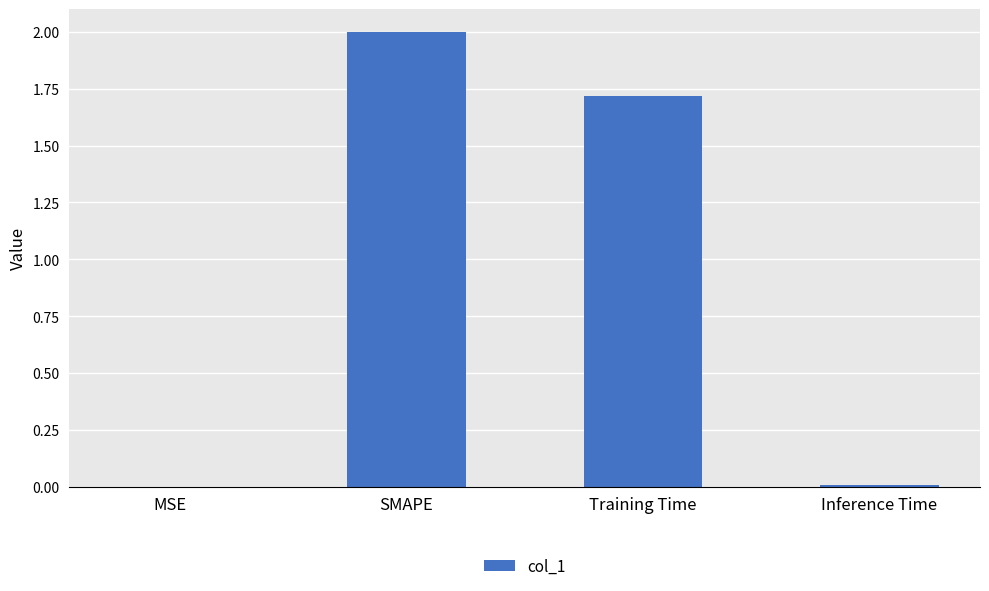

The value at Training Time is 1.7. True or false?

True